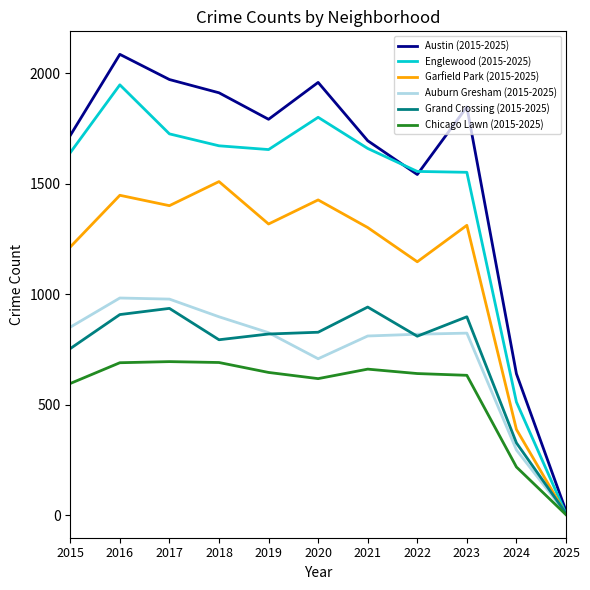

Between 2018 and 2024, which series saw the biggest shift?

Austin (2015-2025)